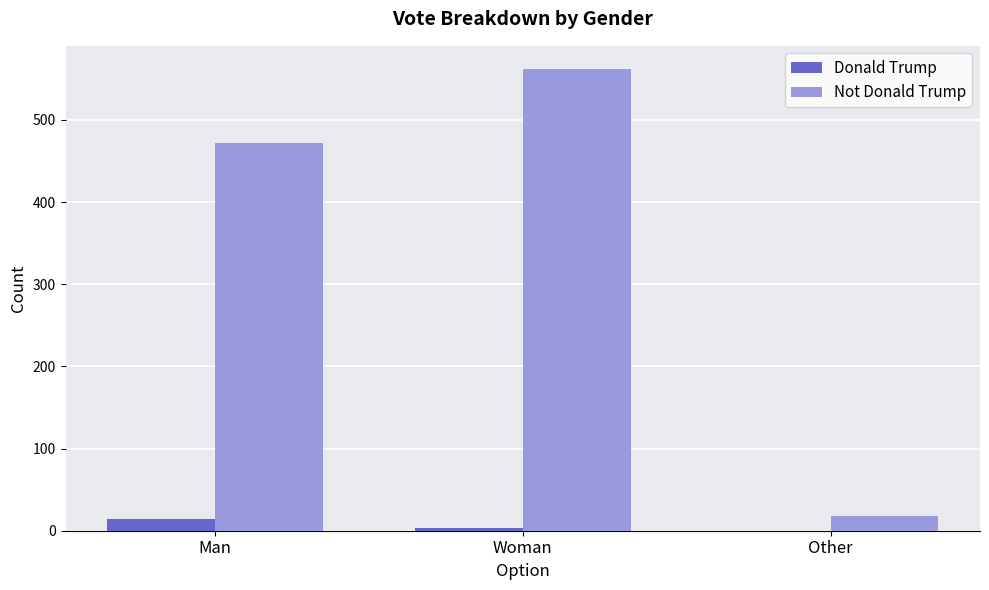

What is the sum of all Donald Trump values?

17